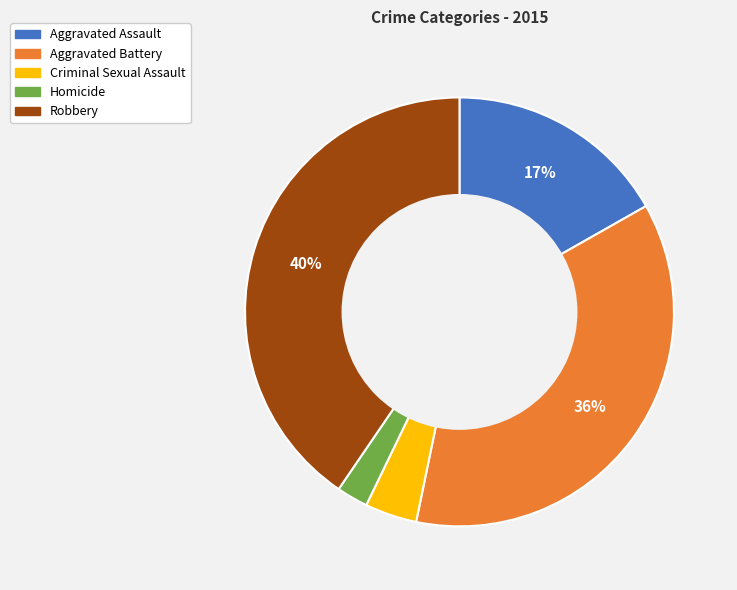

To the nearest percent, what is the difference between the largest and smallest slice percentages?

38%